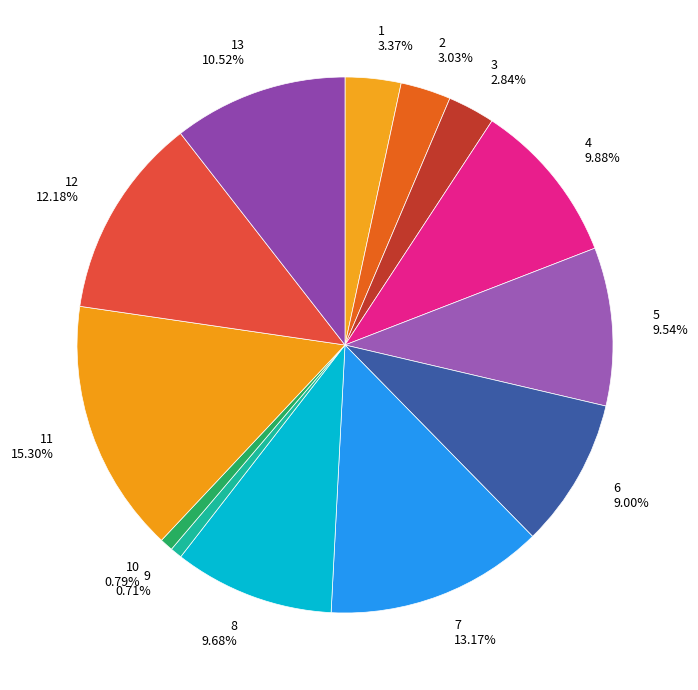

How many segments does this pie chart have?

13